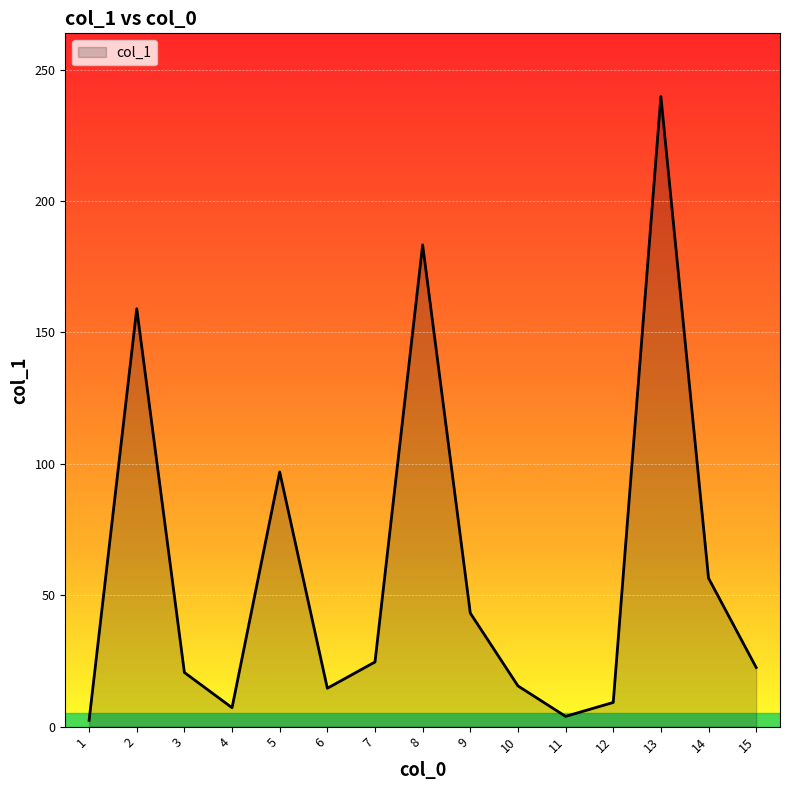

Which label corresponds to the largest value in the chart?

13